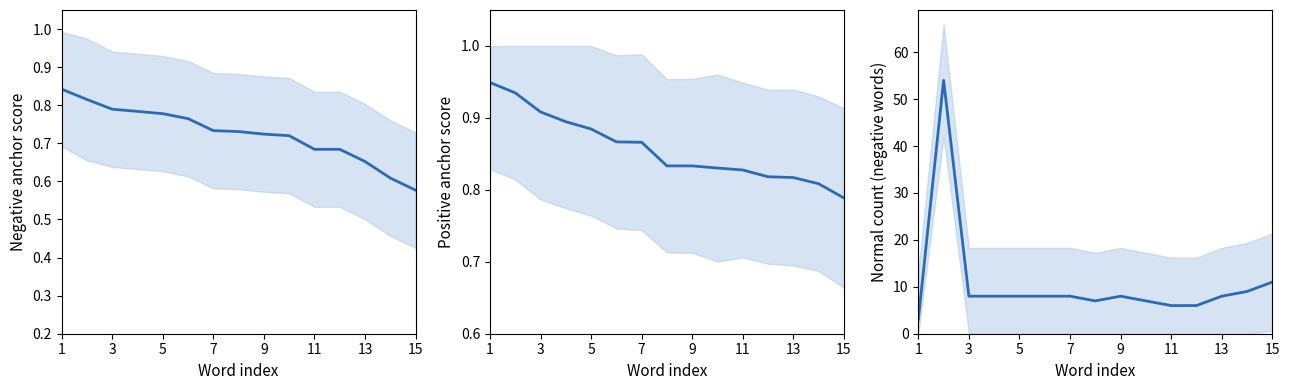

Reading left to right, extract all data points from this chart.

negative anchor score: 0.8	0.8	0.8	0.8	0.8	0.8	0.7	0.7	0.7	0.7	0.7	0.7	0.7	0.6	0.6
positive anchor score: 0.9	0.9	0.9	0.9	0.9	0.9	0.9	0.8	0.8	0.8	0.8	0.8	0.8	0.8	0.8
neg normal: 3.0	54.0	8.0	8.0	8.0	8.0	8.0	7.0	8.0	7.0	6.0	6.0	8.0	9.0	11.0